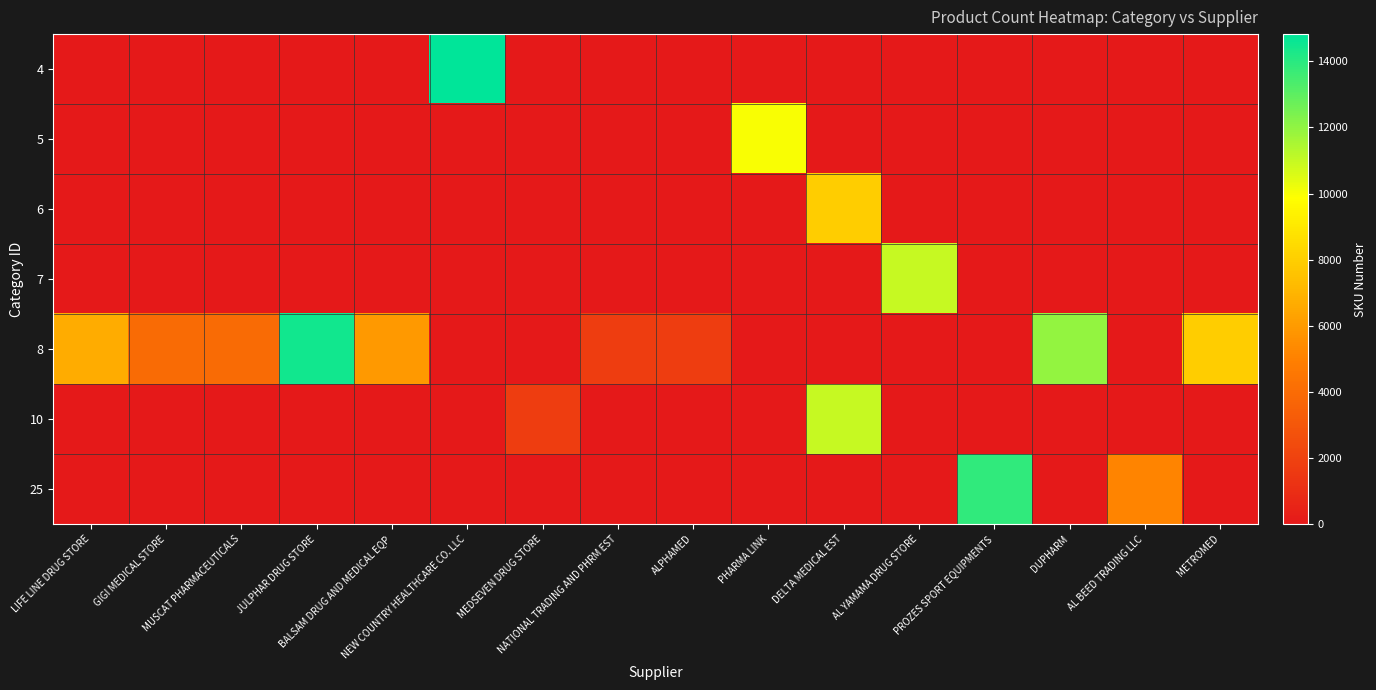

At how many categories does at least one series exceed 8944?

7